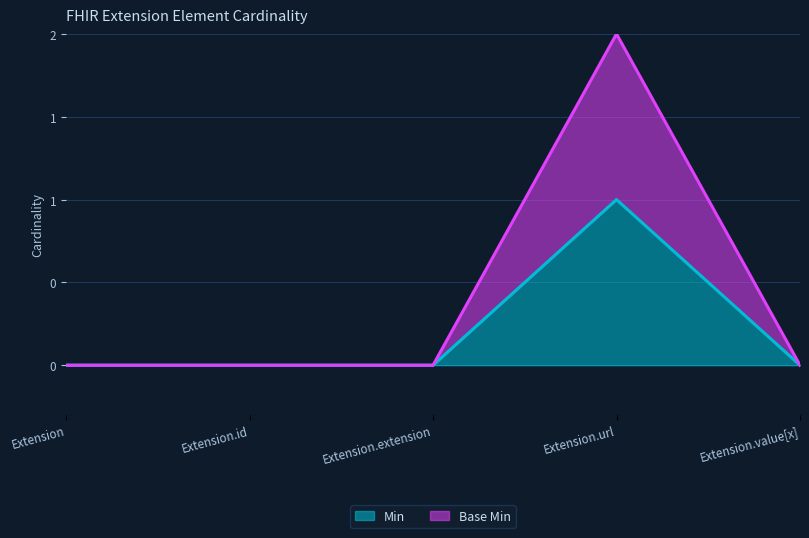

At how many categories does at least one series exceed 0?

1